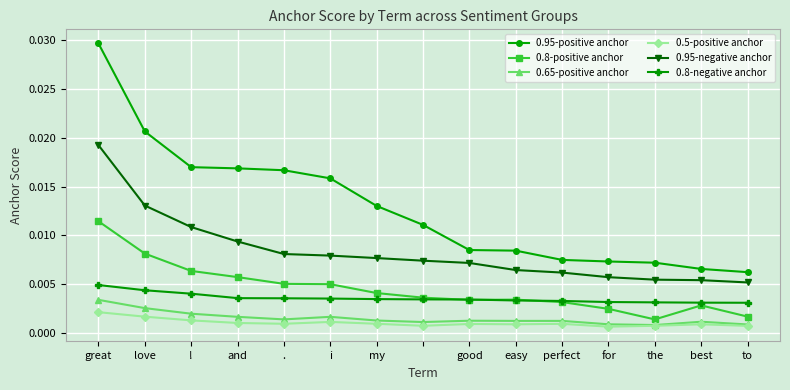

List the series in order of their peak value, lowest first.

0.5-positive anchor, 0.65-positive anchor, 0.8-negative anchor, 0.8-positive anchor, 0.95-negative anchor, 0.95-positive anchor